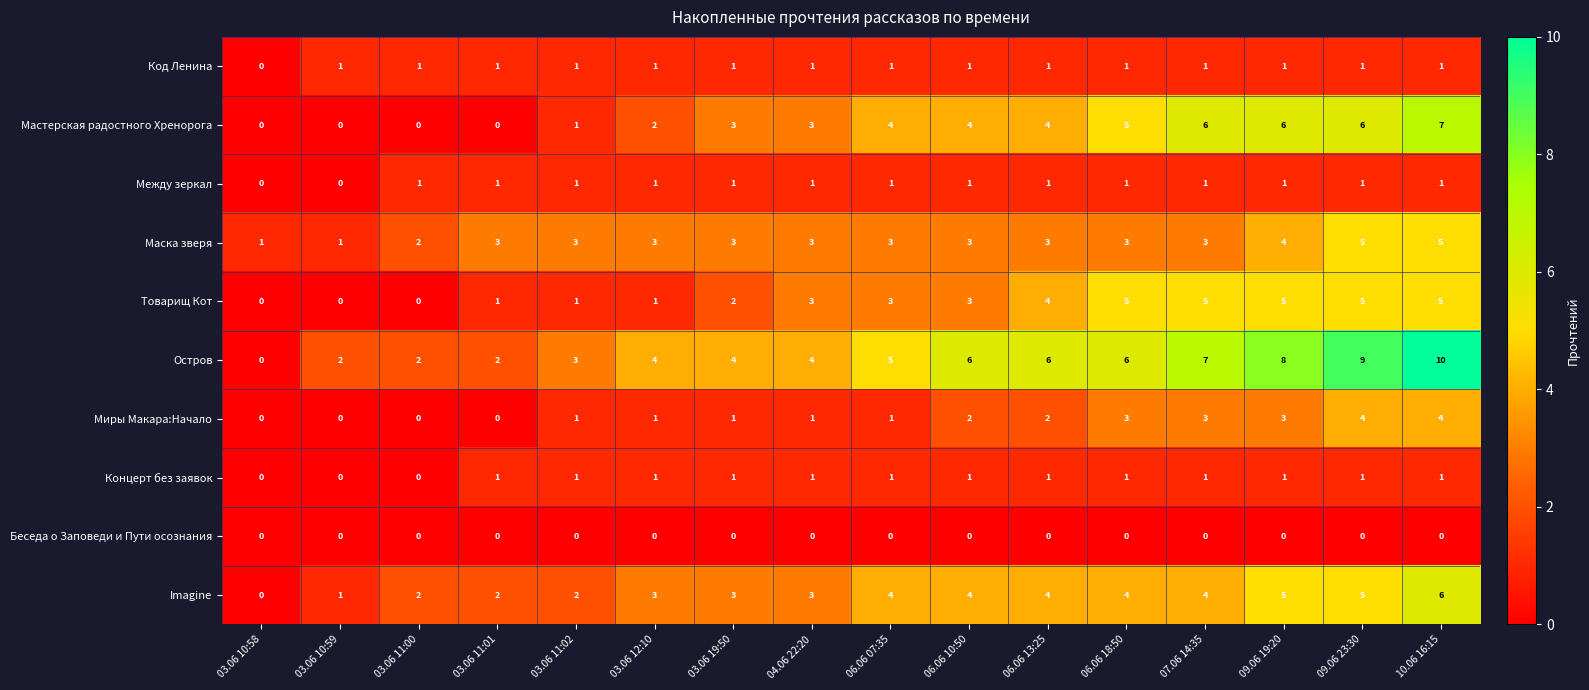

What is the approximate value of Миры Макара:Начало at 06.06 18:50?

3